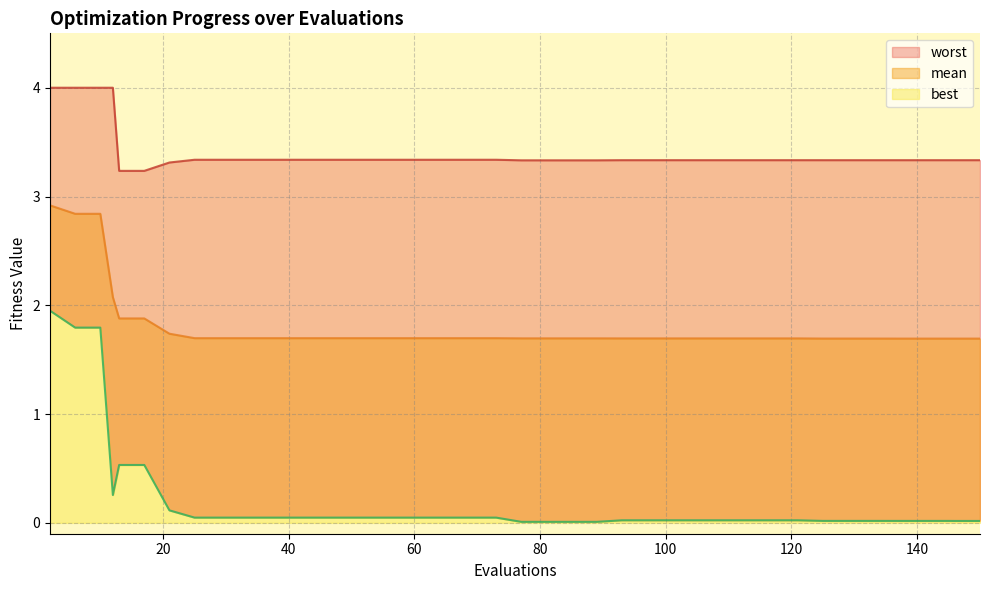

The mean series shows 2.7 at 133. True or false?

False